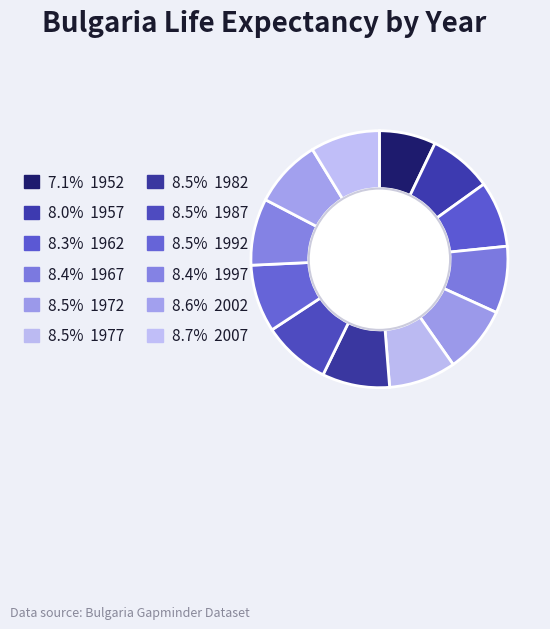

To the nearest percent, what is the difference between the largest and smallest slice percentages?

2%